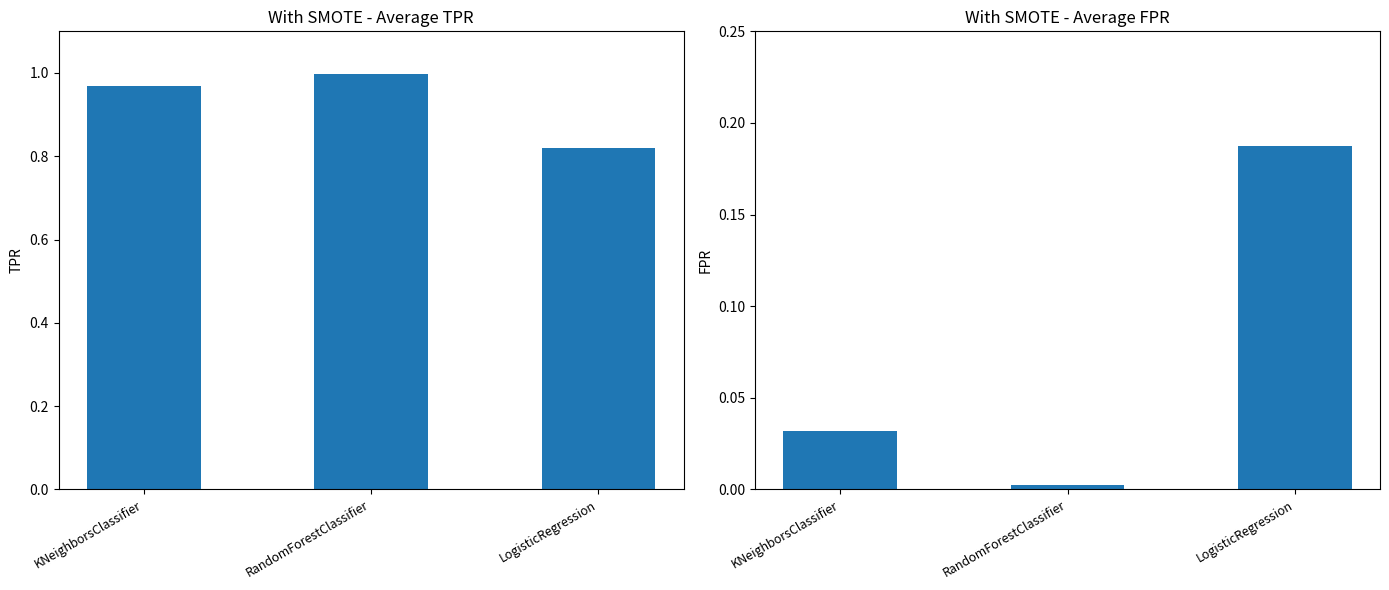

Which series has the largest total across all categories?

TPR (With SMOTE)